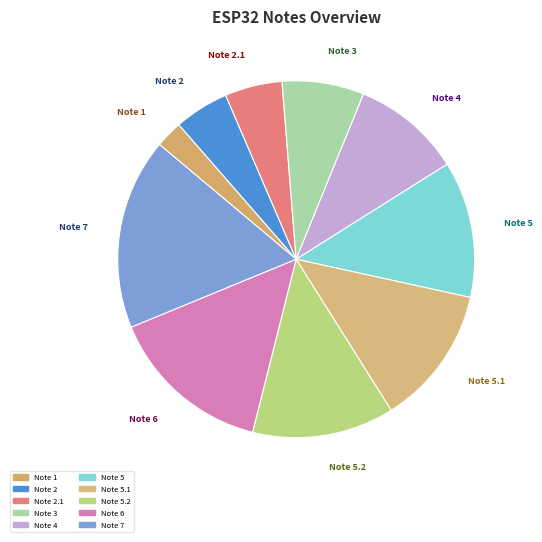

Which slice is the smallest?

Note 1